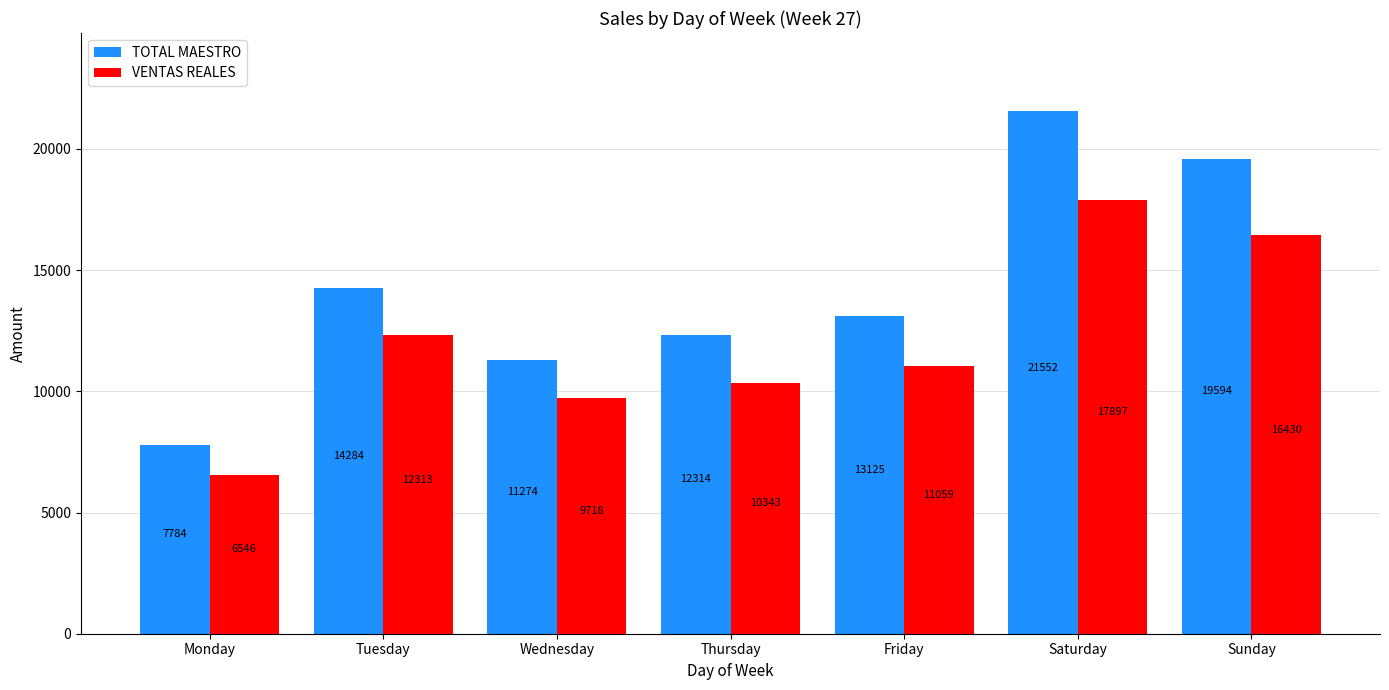

What is the difference between the second highest and minimum values in the TOTAL MAESTRO series?

11810.0